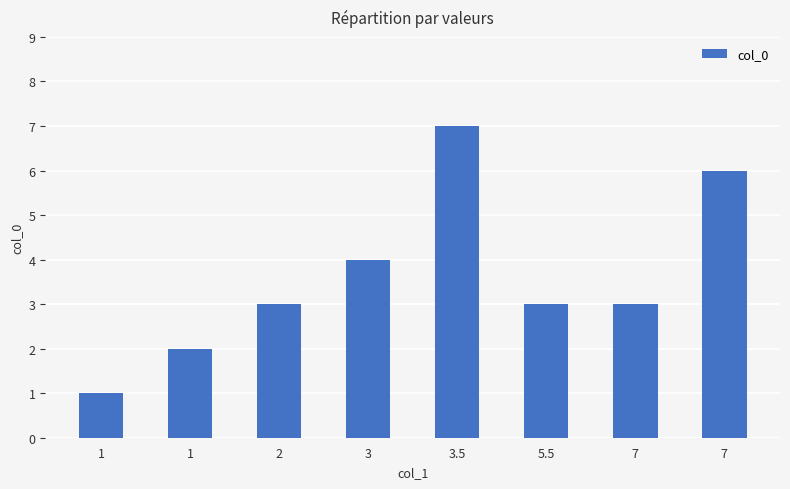

What is the sum of all values?

29